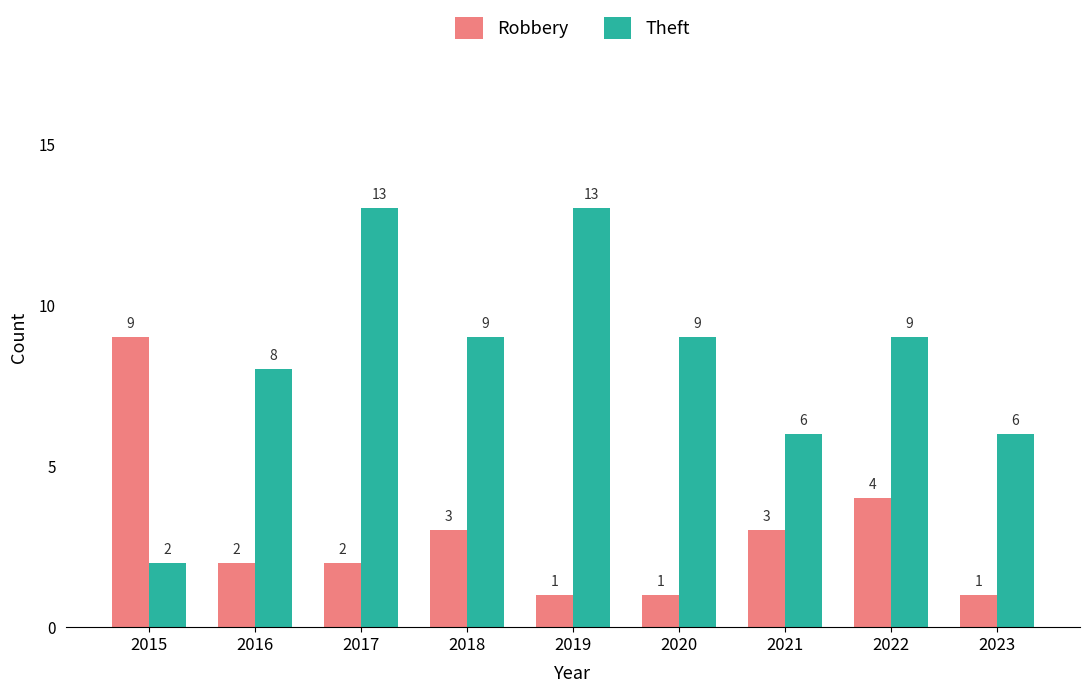

List the series in order of their overall mean, lowest first.

Robbery, Theft